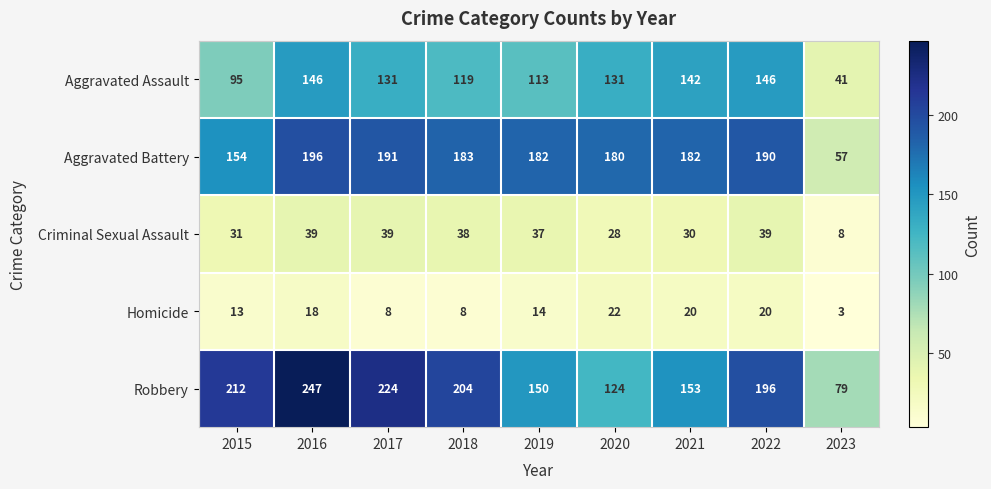

How many distinct data groups are displayed?

5